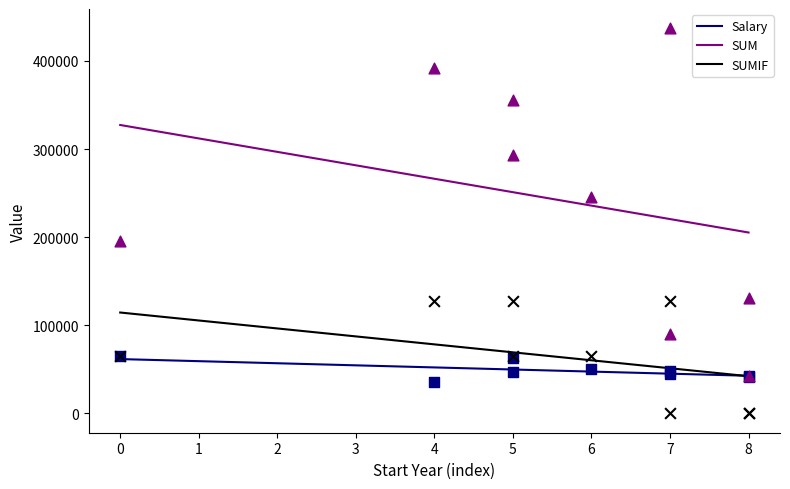

Which series has the largest Y range (max minus min)?

SUM